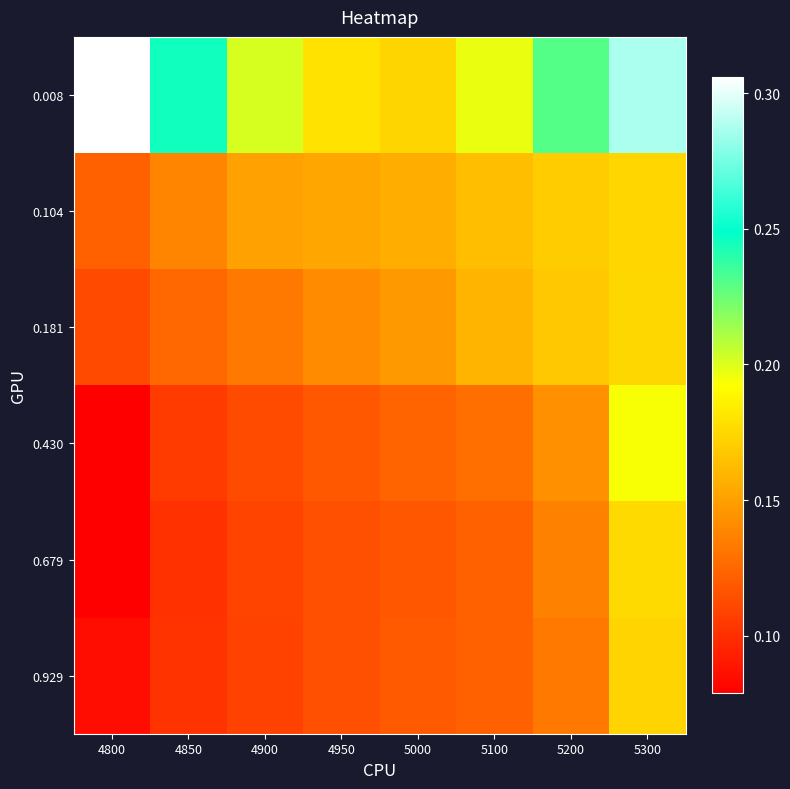

Which series has the widest spread of values?

0.008